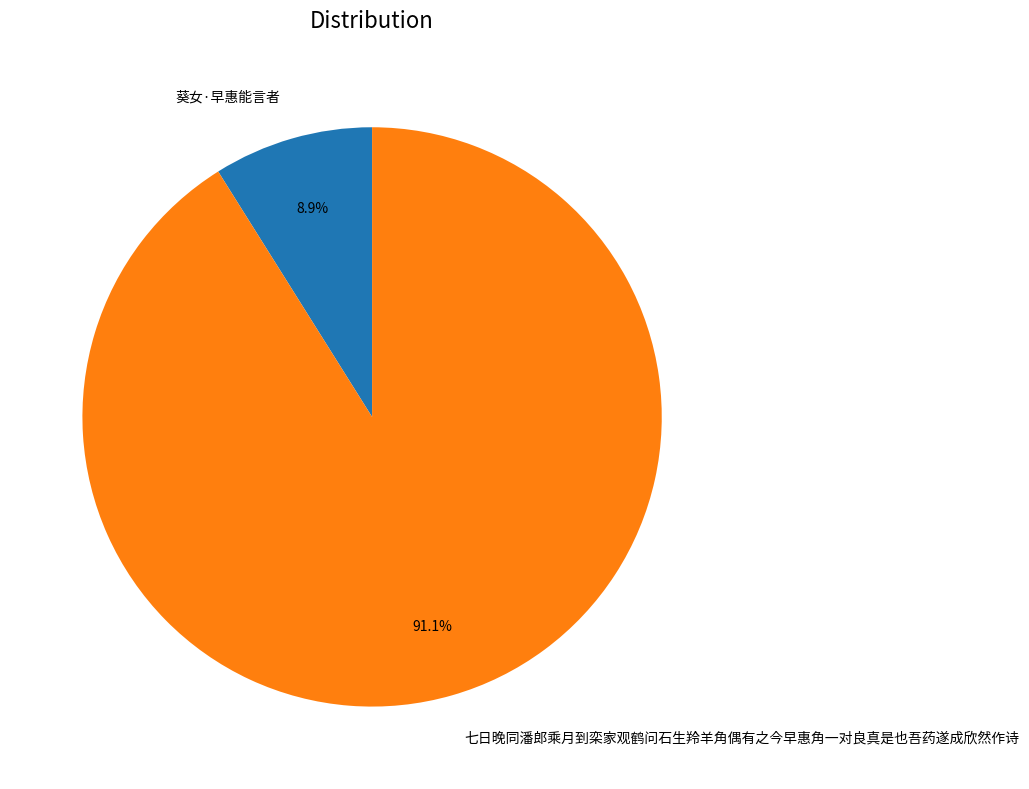

How many segments does this pie chart have?

2